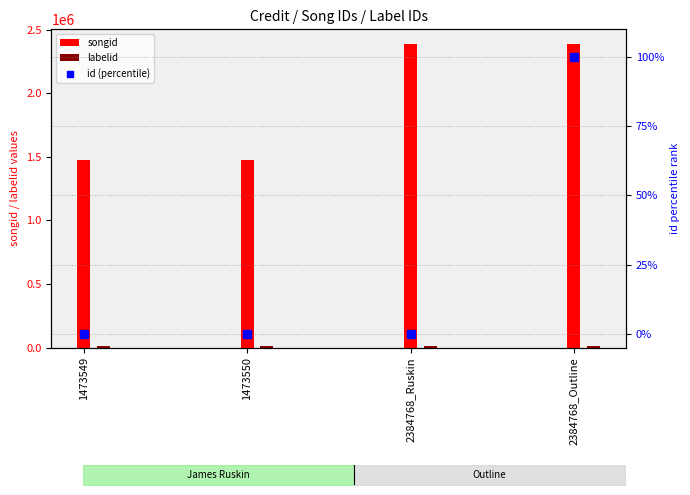

What is the change in value from 1473549 to 2384768_Outline?

+100